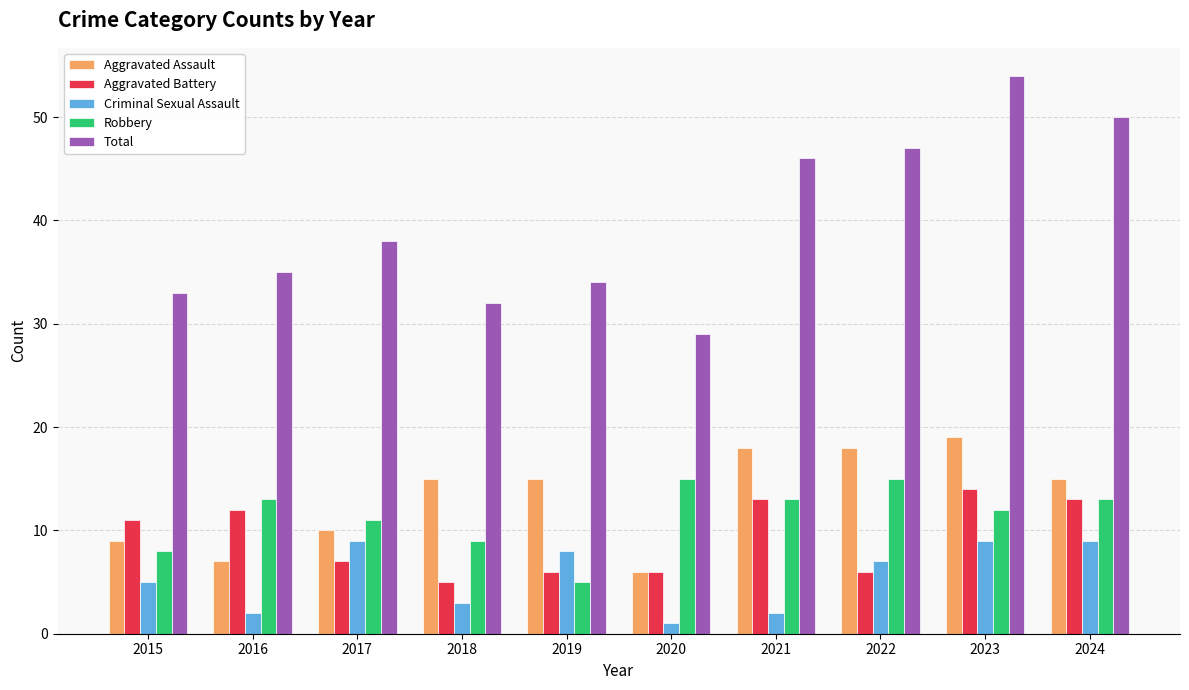

At which category is the sum across all series the highest?

2023